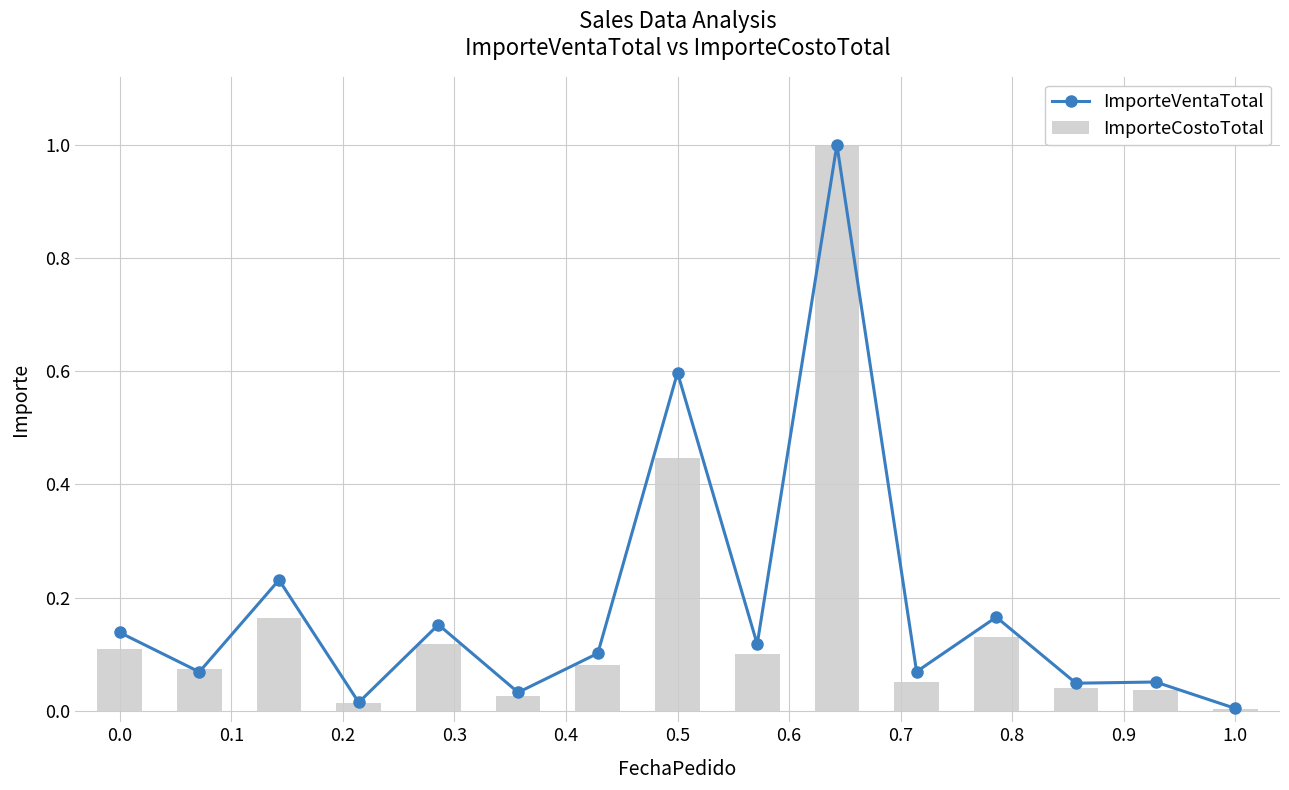

What is the sum of all ImporteCostoTotal values?

2.4